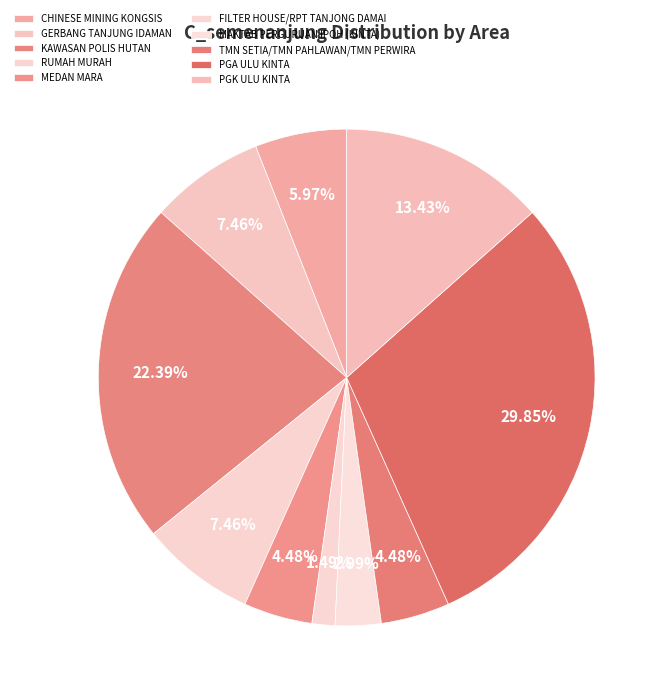

Which category has the biggest portion of the pie?

PGA ULU KINTA